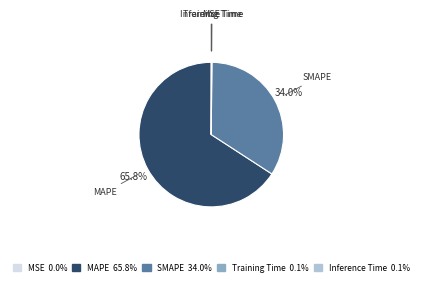

Which slice is the largest?

MAPE